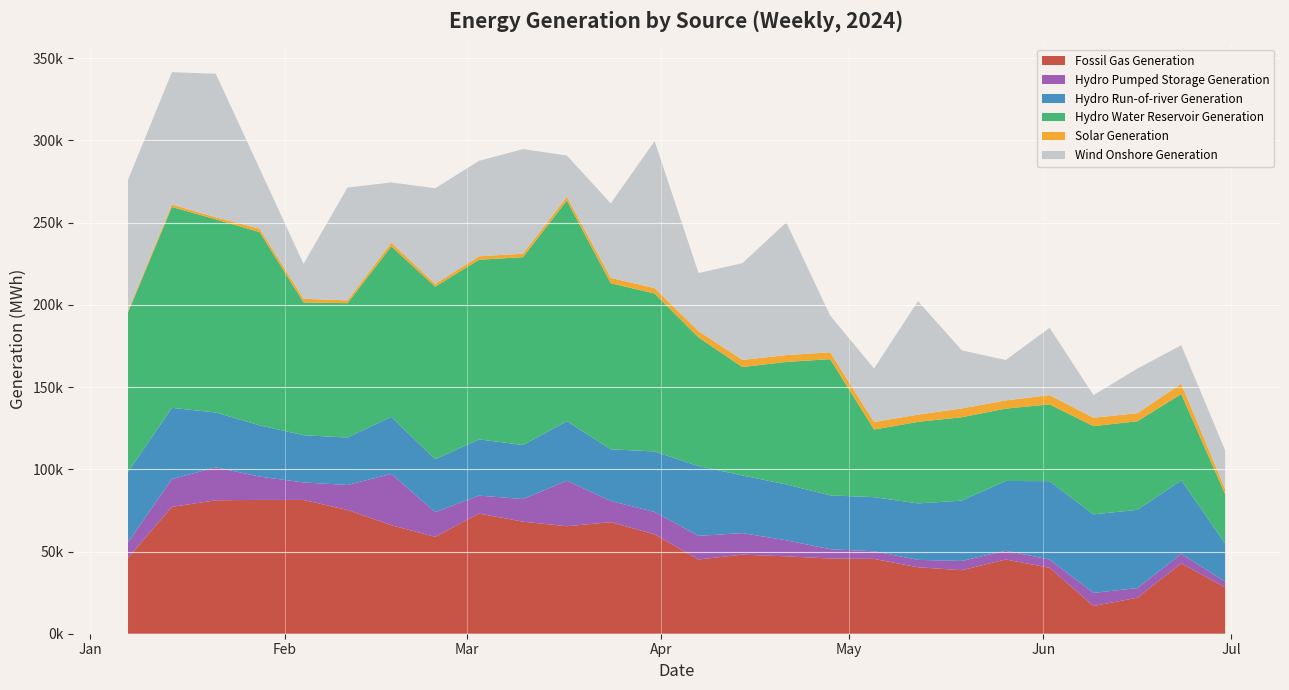

Reading right to left, extract all data points from this chart.

Fossil Gas Generation: 2024-06-30=28198.2	2024-06-23=42772.0	2024-06-16=21904.0	2024-06-09=16857.2	2024-06-02=40104.5	2024-05-26=45163.0	2024-05-19=38637.0	2024-05-12=40425.5	2024-05-05=45506.2	2024-04-28=45741.5	2024-04-21=47074.0	2024-04-14=48100.8	2024-04-07=45160.8	2024-03-31=60429.2	2024-03-24=67843.2	2024-03-17=65383.5	2024-03-10=68149.8	2024-03-03=73087.0	2024-02-25=58935.0	2024-02-18=66013.2	2024-02-11=75257.0	2024-02-04=81367.2	2024-01-28=81381.5	2024-01-21=81162.2	2024-01-14=77149.8	2024-01-07=46162.5
Hydro Pumped Storage Generation: 2024-06-30=3438.8	2024-06-23=5827.0	2024-06-16=5865.0	2024-06-09=7966.8	2024-06-02=5028.0	2024-05-26=5289.5	2024-05-19=5626.0	2024-05-12=4499.8	2024-05-05=4631.2	2024-04-28=5653.0	2024-04-21=9740.2	2024-04-14=13114.8	2024-04-07=14352.2	2024-03-31=13617.5	2024-03-24=12883.2	2024-03-17=27672.5	2024-03-10=13754.8	2024-03-03=10906.2	2024-02-25=15000.5	2024-02-18=31160.2	2024-02-11=15191.8	2024-02-04=10636.8	2024-01-28=14164.5	2024-01-21=20083.5	2024-01-14=16853.5	2024-01-07=9448.5
Hydro Run-of-river Generation: 2024-06-30=23282.0	2024-06-23=44716.0	2024-06-16=47574.2	2024-06-09=47760.2	2024-06-02=47657.0	2024-05-26=42453.5	2024-05-19=36700.8	2024-05-12=34321.0	2024-05-05=32922.2	2024-04-28=32729.5	2024-04-21=33959.0	2024-04-14=35055.0	2024-04-07=42424.2	2024-03-31=36790.5	2024-03-24=31443.2	2024-03-17=36212.2	2024-03-10=32854.5	2024-03-03=34218.5	2024-02-25=32157.2	2024-02-18=34716.5	2024-02-11=28868.8	2024-02-04=28742.2	2024-01-28=31164.0	2024-01-21=33310.8	2024-01-14=43362.8	2024-01-07=42743.2
Hydro Water Reservoir Generation: 2024-06-30=29963.2	2024-06-23=52456.5	2024-06-16=53900.8	2024-06-09=53645.0	2024-06-02=46677.2	2024-05-26=43997.5	2024-05-19=50716.0	2024-05-12=49588.2	2024-05-05=41111.5	2024-04-28=82855.8	2024-04-21=74513.0	2024-04-14=65909.0	2024-04-07=78289.0	2024-03-31=96059.8	2024-03-24=100982.8	2024-03-17=134244.8	2024-03-10=114242.2	2024-03-03=109252.2	2024-02-25=105012.8	2024-02-18=103683.5	2024-02-11=81717.5	2024-02-04=80724.2	2024-01-28=117570.5	2024-01-21=117485.5	2024-01-14=122189.2	2024-01-07=97076.5
Solar Generation: 2024-06-30=3039.5	2024-06-23=6291.0	2024-06-16=4859.8	2024-06-09=5151.2	2024-06-02=5679.5	2024-05-26=4974.0	2024-05-19=5330.0	2024-05-12=4418.0	2024-05-05=4582.0	2024-04-28=4193.8	2024-04-21=4153.5	2024-04-14=4367.0	2024-04-07=3800.5	2024-03-31=3321.5	2024-03-24=3255.0	2024-03-17=2299.5	2024-03-10=2137.8	2024-03-03=2079.0	2024-02-25=1702.0	2024-02-18=2237.5	2024-02-11=1720.5	2024-02-04=2221.0	2024-01-28=2030.0	2024-01-21=1258.5	2024-01-14=1510.8	2024-01-07=1047.5
Wind Onshore Generation: 2024-06-30=23561.8	2024-06-23=23399.2	2024-06-16=27170.8	2024-06-09=13731.2	2024-06-02=40895.2	2024-05-26=24586.0	2024-05-19=35352.0	2024-05-12=69016.2	2024-05-05=32578.8	2024-04-28=22303.5	2024-04-21=80742.8	2024-04-14=58802.2	2024-04-07=35341.0	2024-03-31=89398.0	2024-03-24=45301.8	2024-03-17=25058.8	2024-03-10=63589.0	2024-03-03=58074.2	2024-02-25=58109.2	2024-02-18=36645.5	2024-02-11=68576.8	2024-02-04=21257.0	2024-01-28=36486.2	2024-01-21=87251.0	2024-01-14=80464.8	2024-01-07=79603.8